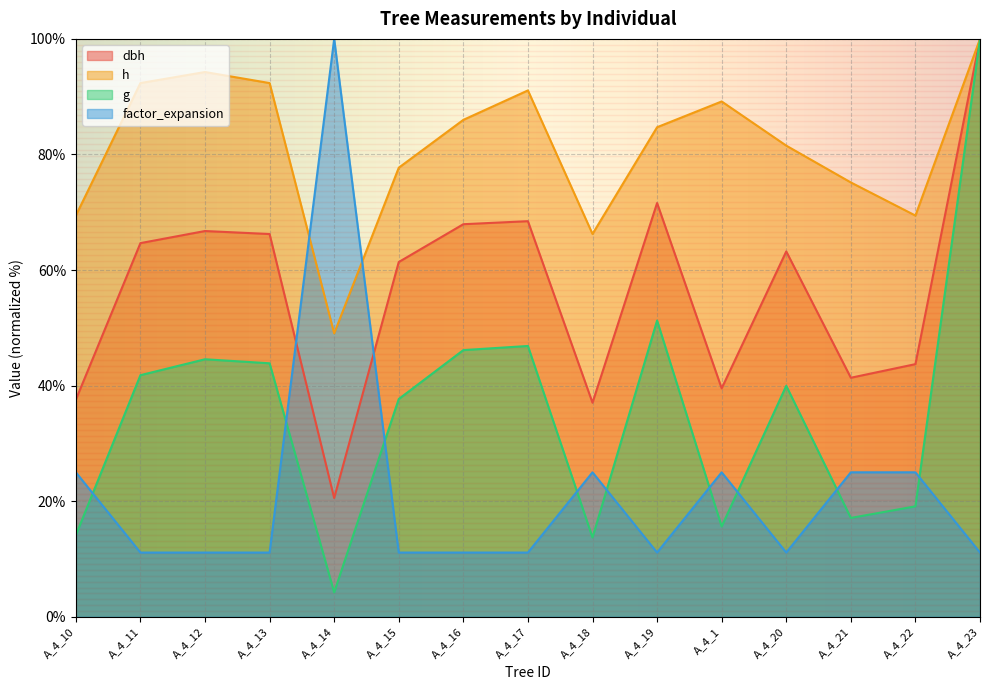

Rank the series by their average value, from highest to lowest.

h, dbh, g, factor_expansion